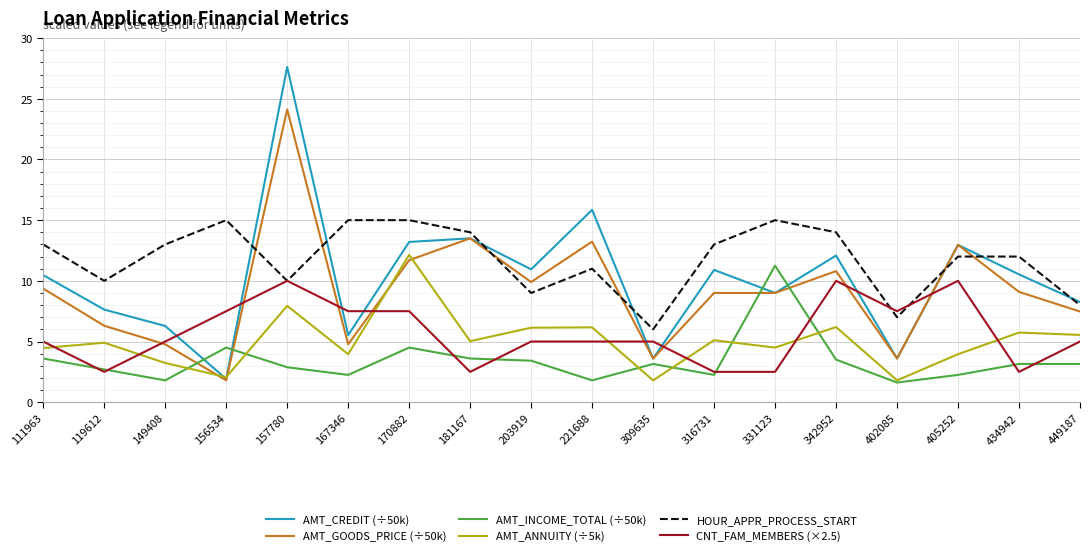

What is the difference between the highest and lowest values at 203919?

7.5